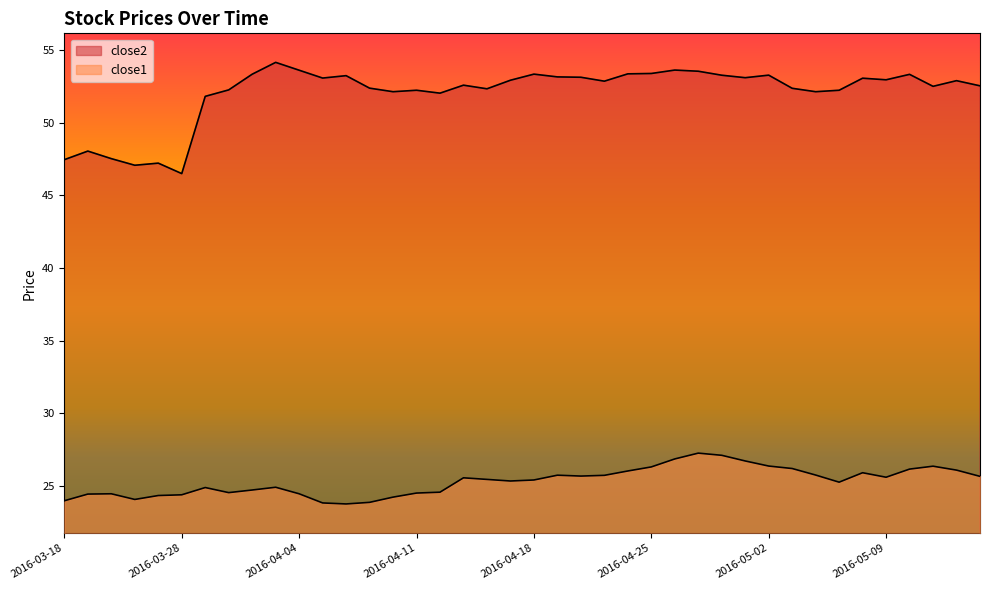

List the series in order of their overall mean, highest first.

close2, close1